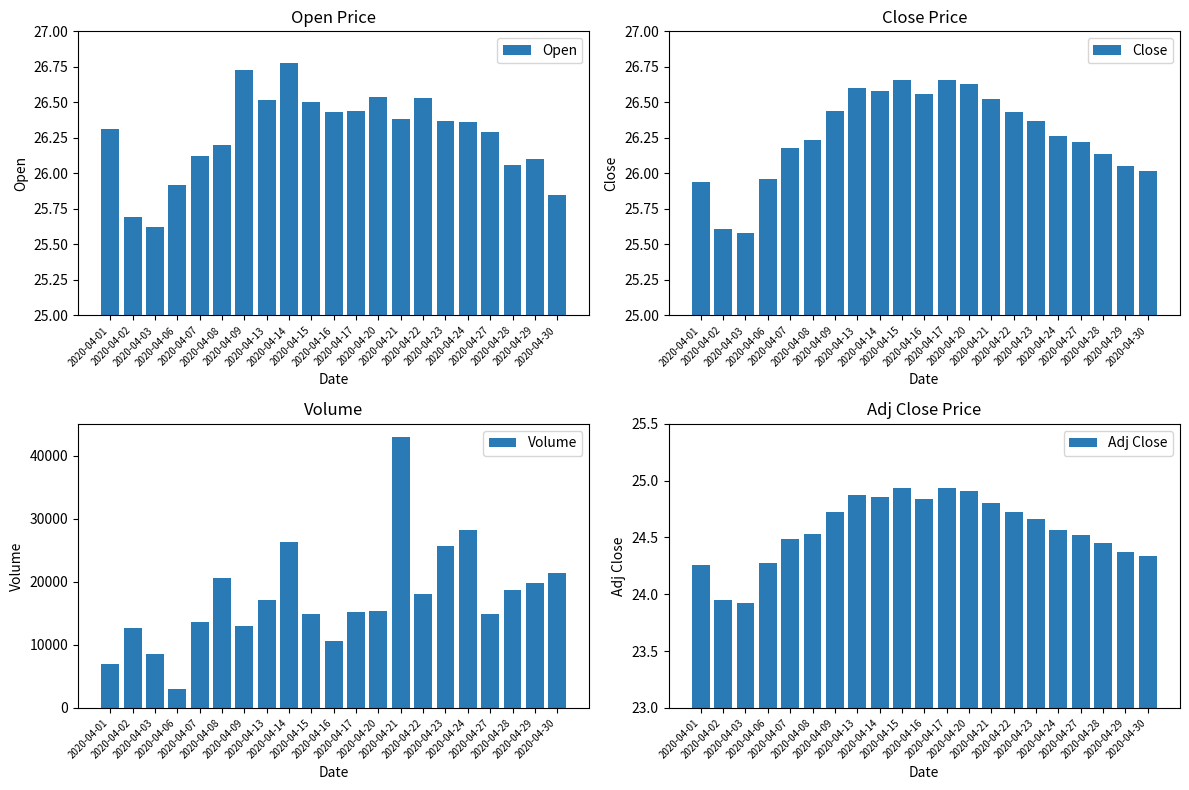

What are all the series names shown in the legend?

Open, Close, Volume, Adj Close